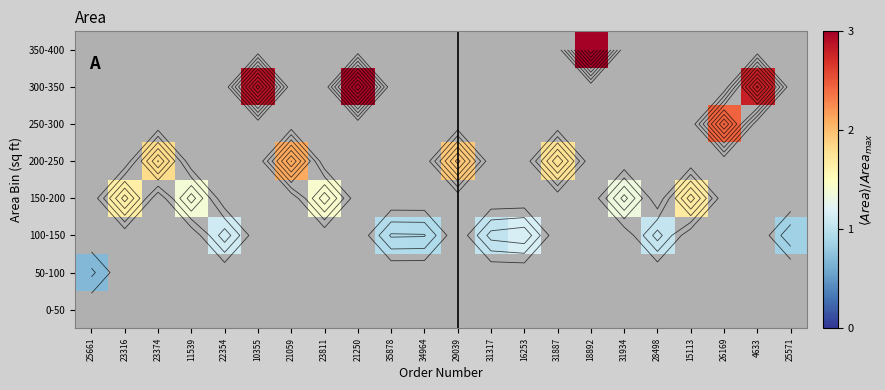

Is the value of 350-400 at 31934 greater than the value of 100-150 at 34964?

No